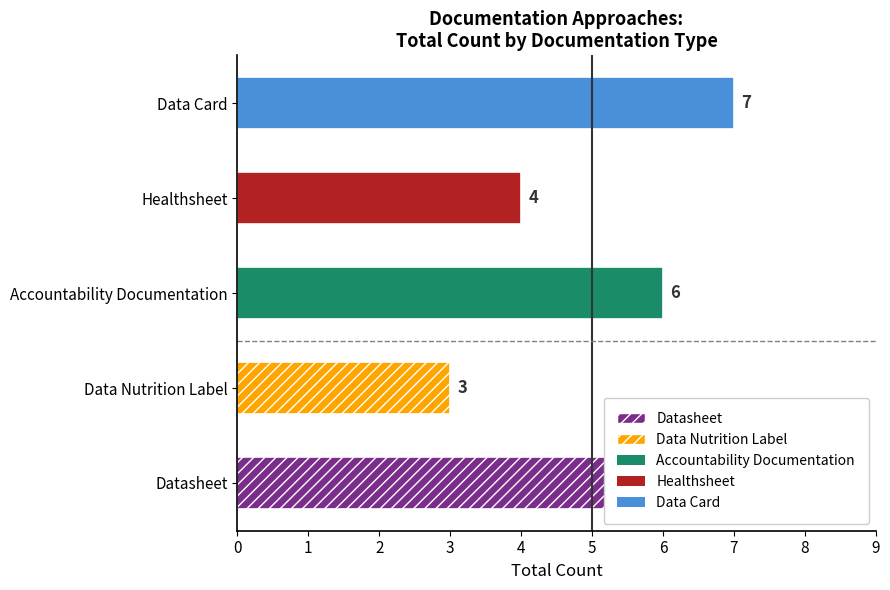

What is the difference between the second highest and minimum values?

3